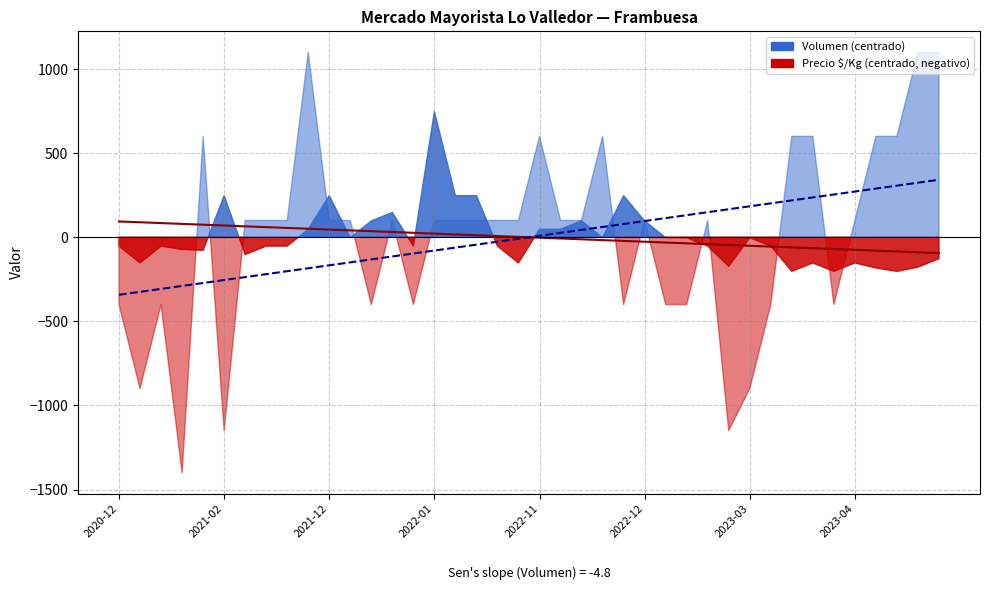

How many intersections are there between Tendencia Volumen and Tendencia Precio?

1